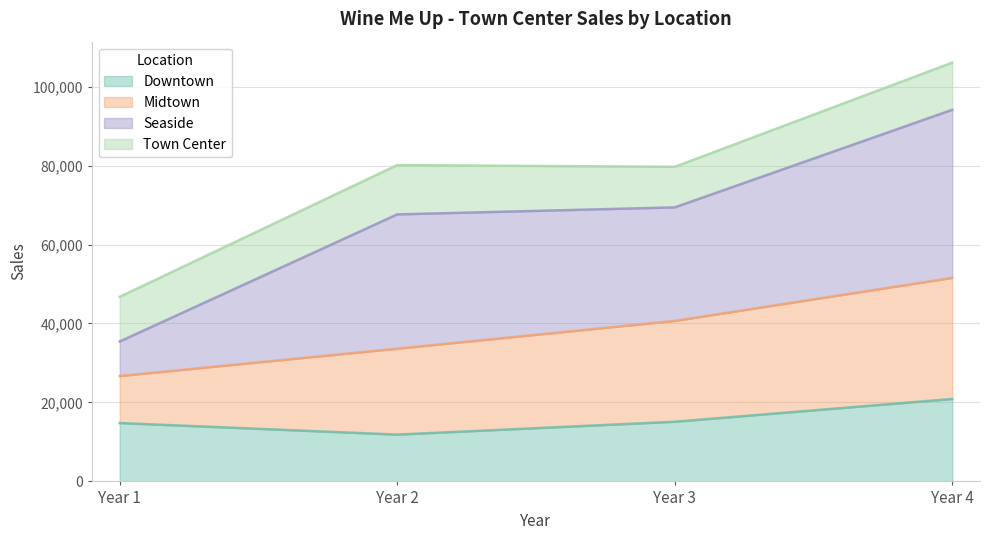

Between Year 2 and Year 4, which series saw the biggest shift?

Midtown